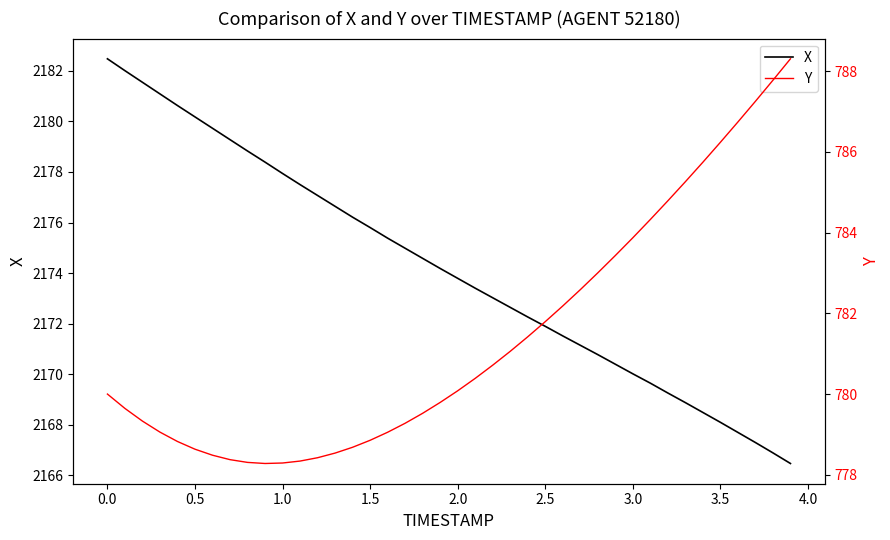

What are all the series names shown in the legend?

X, Y